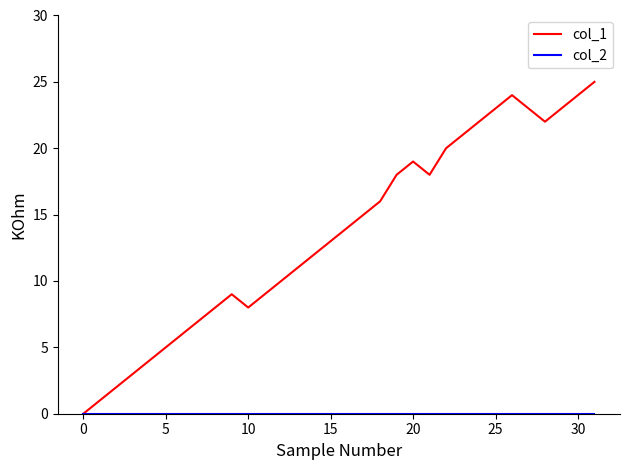

Which series has the largest range (max minus min)?

col_1